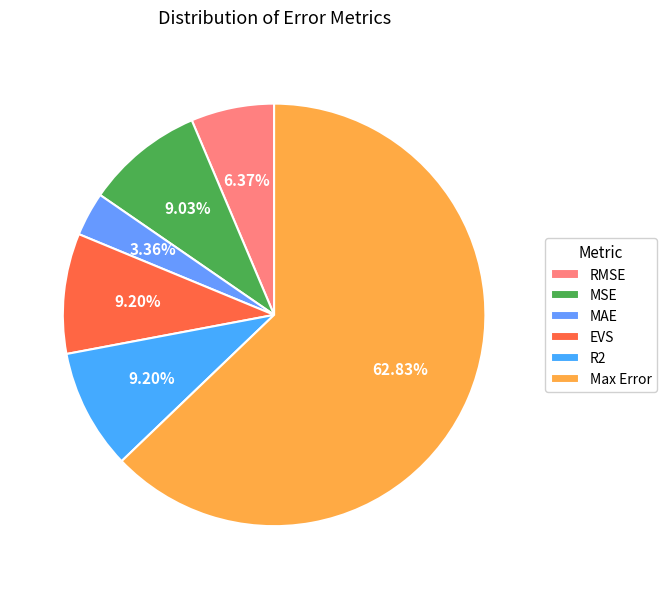

What is the smallest slice in the pie chart?

MAE